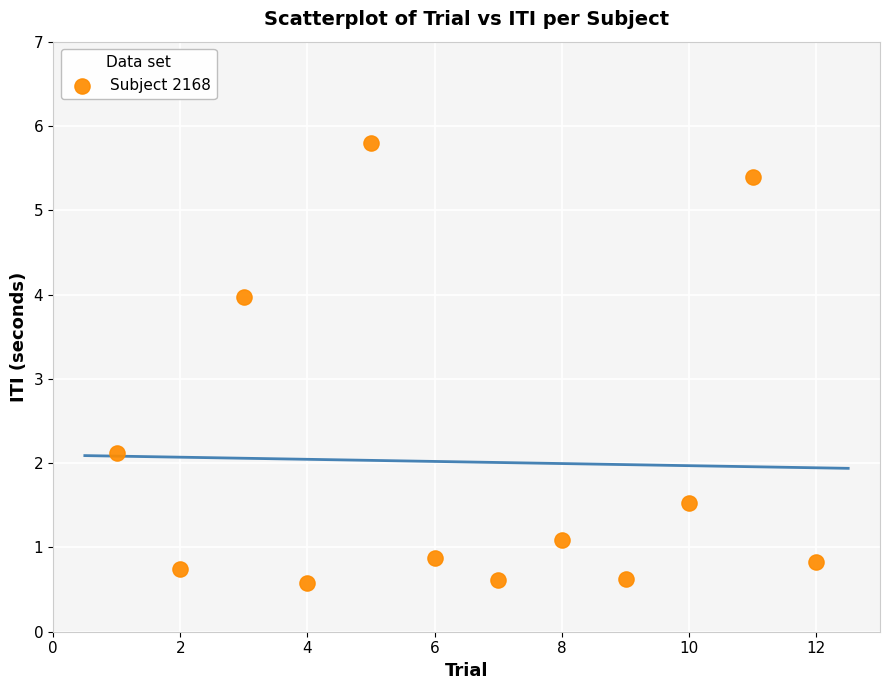

What Y value in the scatter plot is closest to 3?

2.1